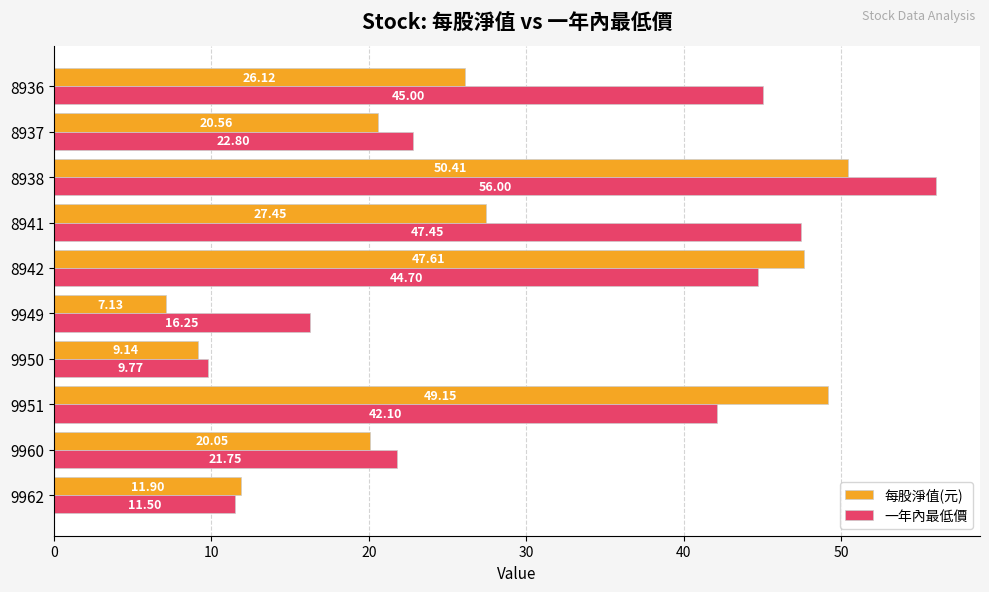

Which series has the largest total across all categories?

一年內最低價